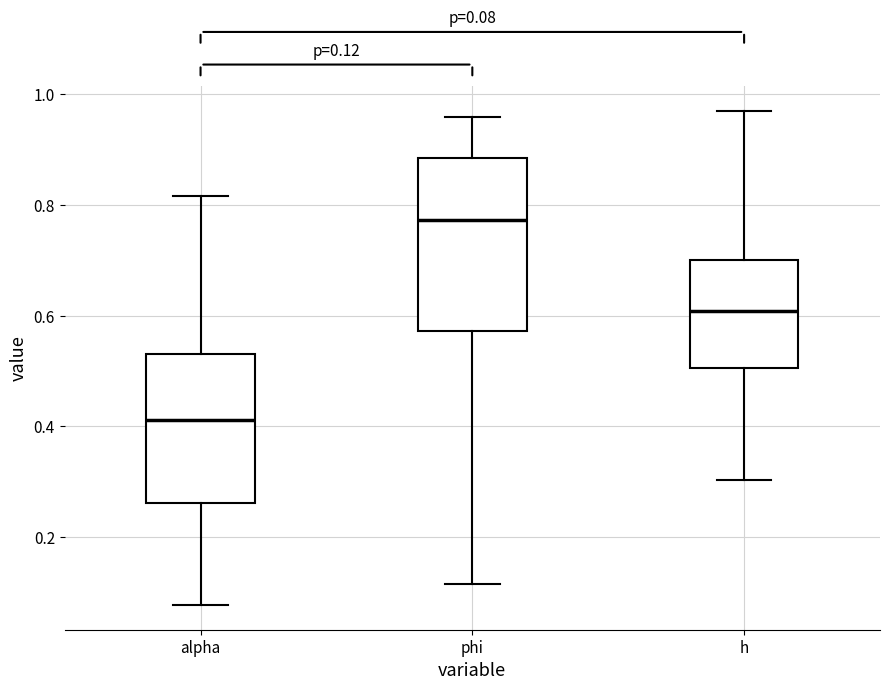

Which box's median line is the highest?

phi